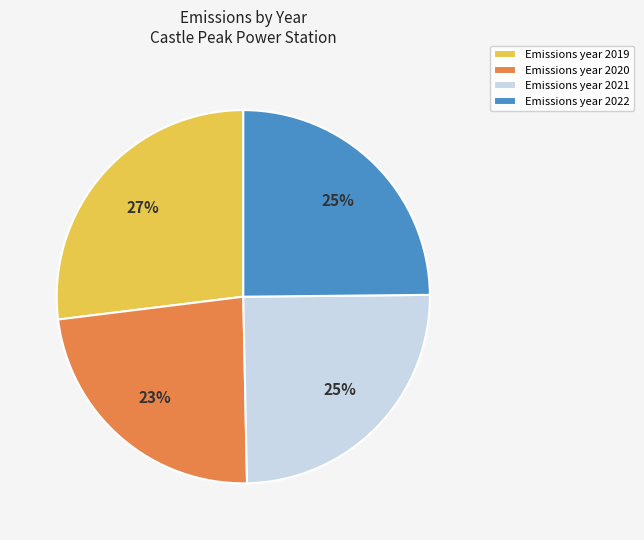

Is it true that Emissions year 2022 is 20% of the pie?

False